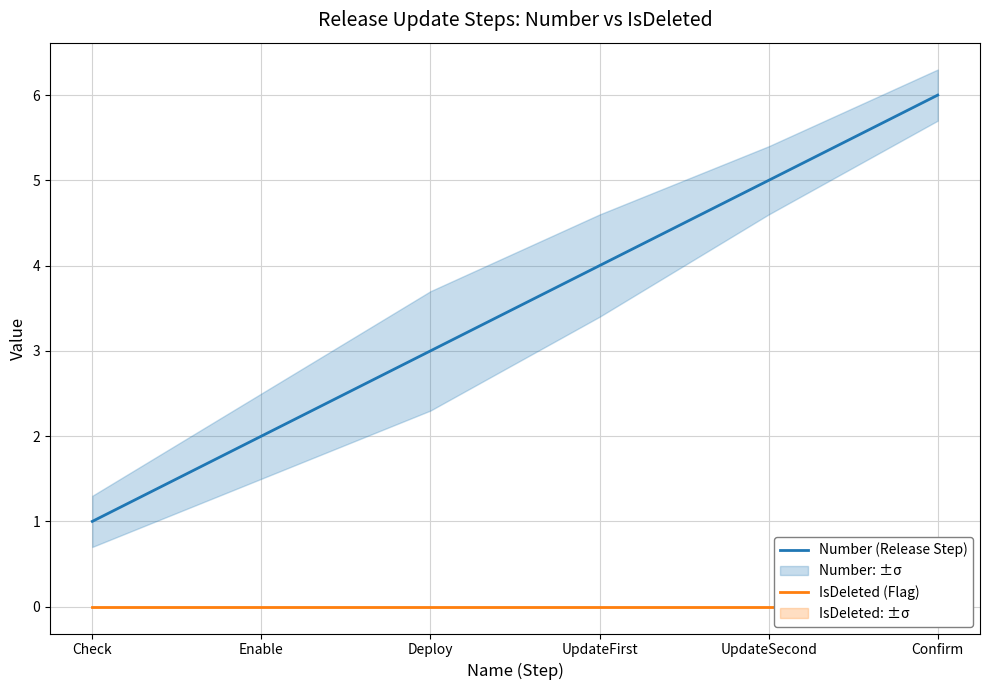

How many series are shown in this chart?

2